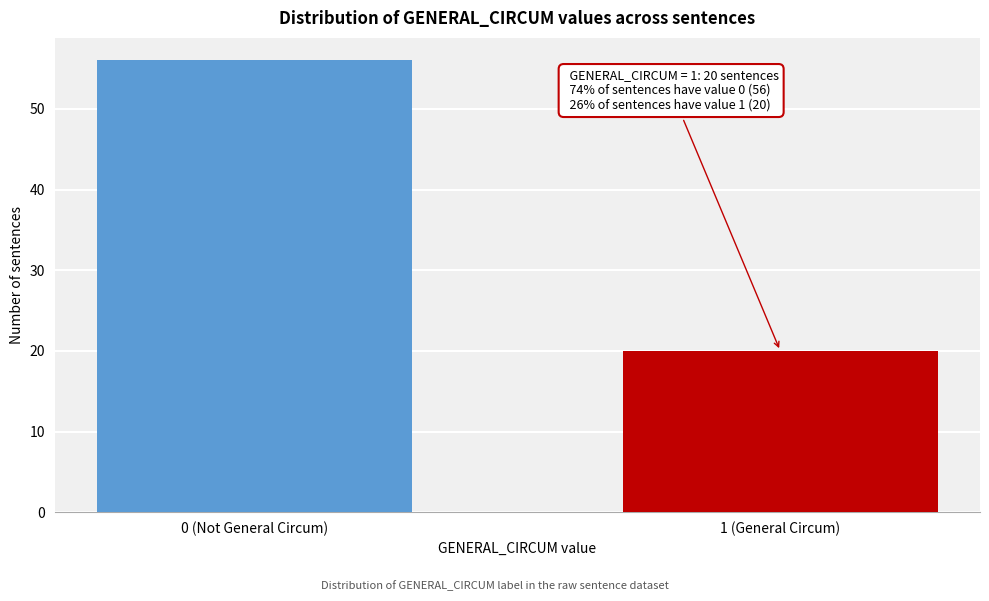

Reading right to left, list all the values displayed in this chart.

20	56